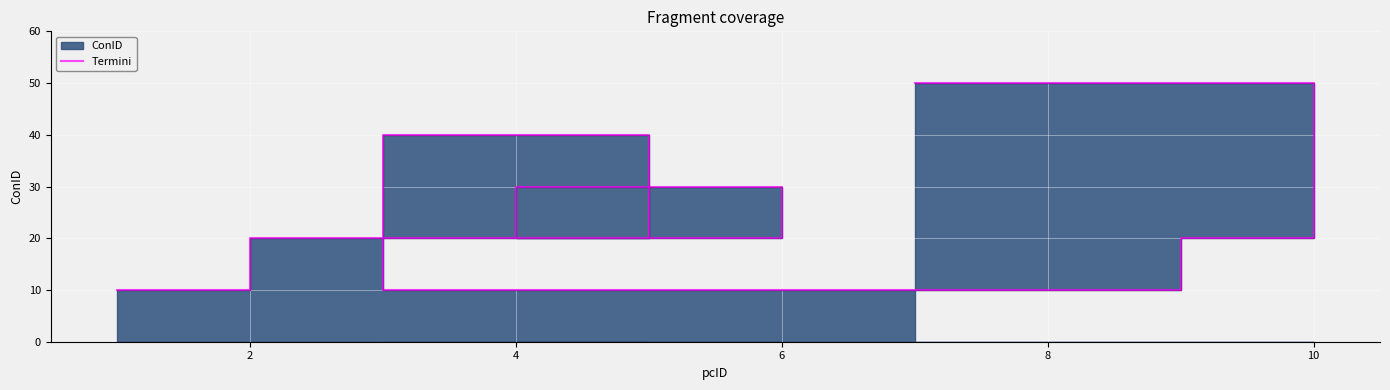

What is the minimum value shown in the chart?

10